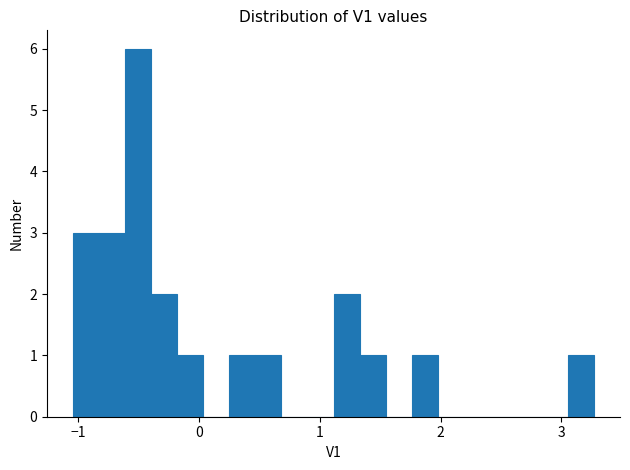

Around what value on the x-axis is the tallest bar? Give the approximate position of its centre, as read against the axis.

-0.5